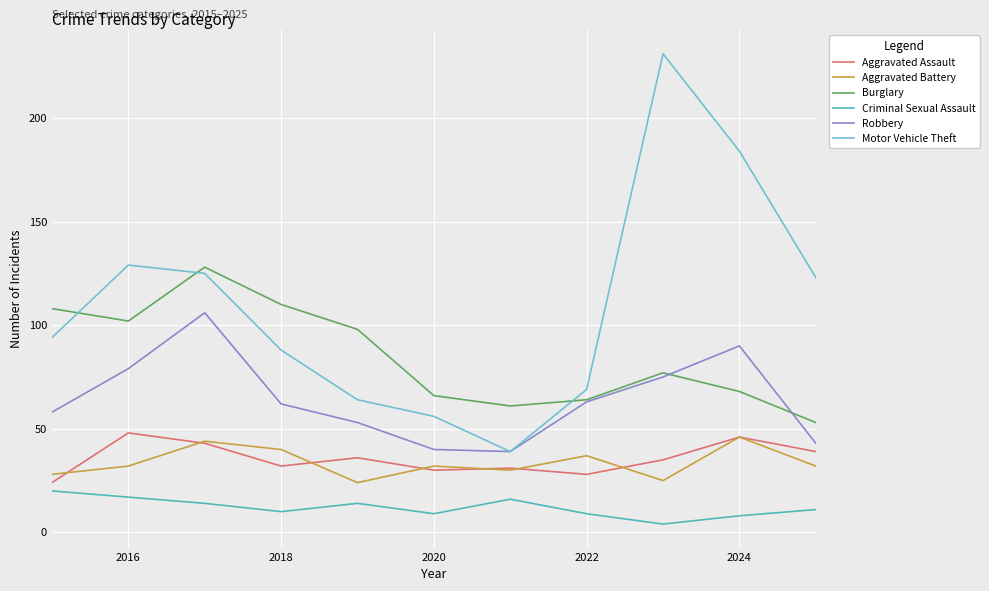

What is the maximum value for Aggravated Battery?

46